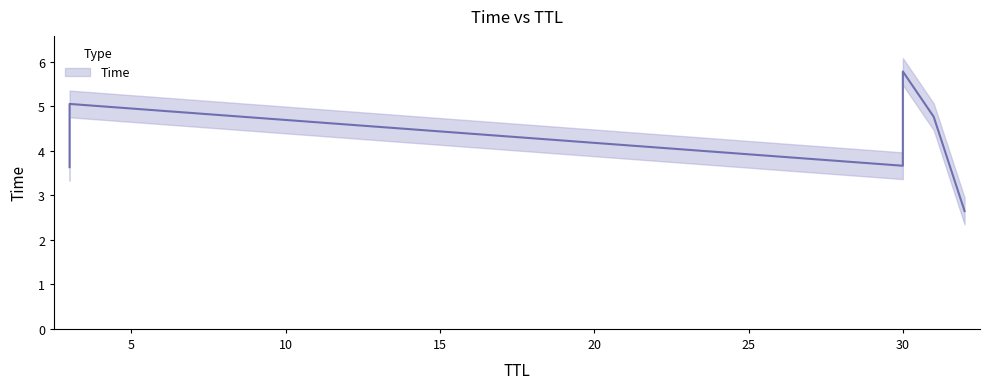

What is the change in value from 32 to 30?

+3.1